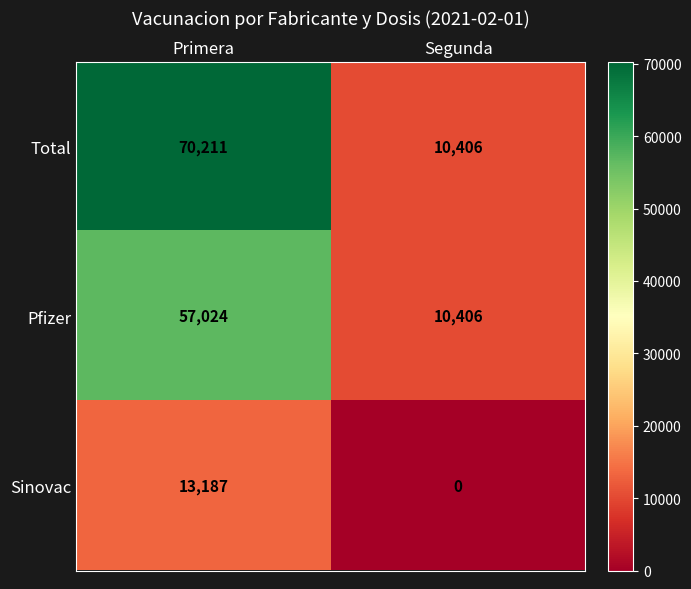

Where is Sinovac nearest to the value 6593?

Segunda